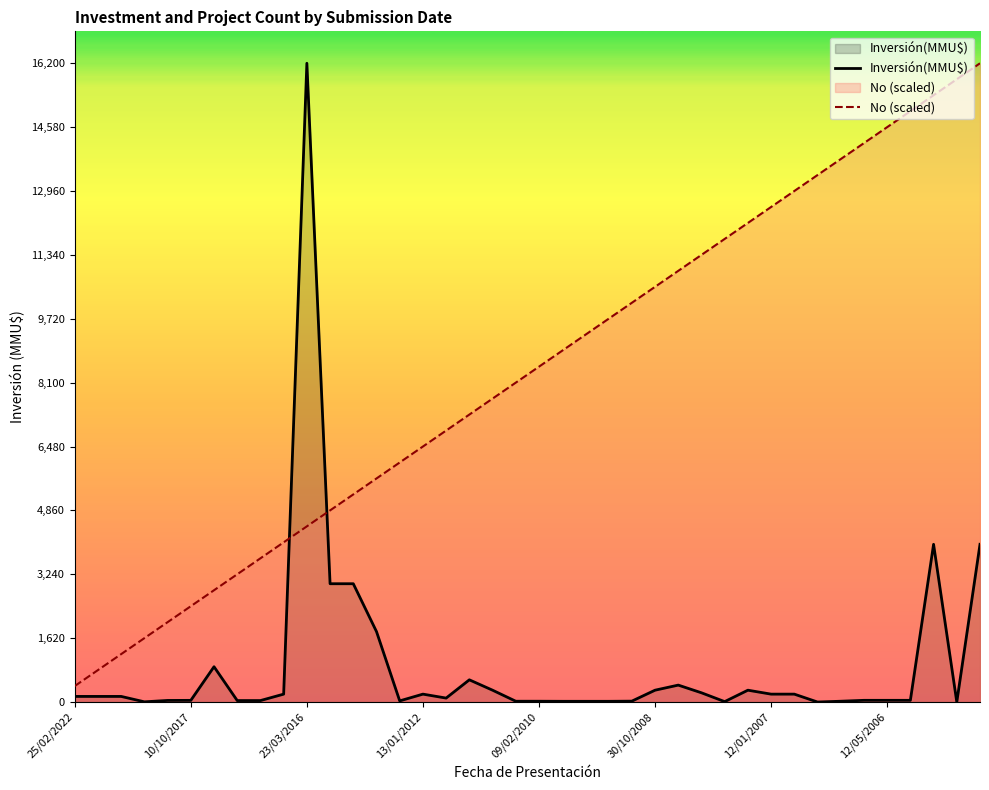

What are all the series names shown in the legend?

Inversión(MMU$), No (scaled)